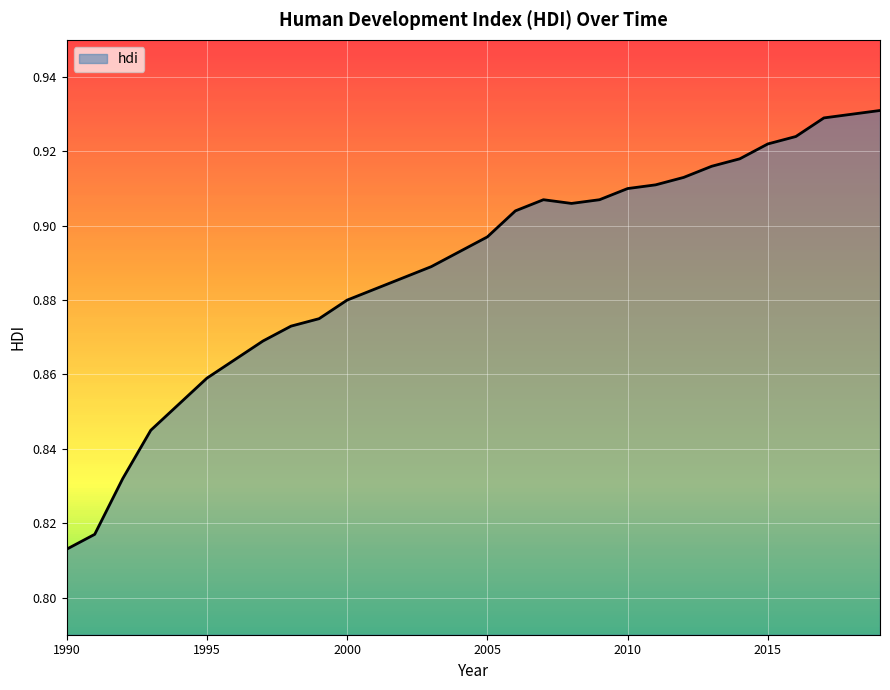

Reading left to right, extract all data points from this chart.

1990=0.8	1991=0.8	1992=0.8	1993=0.8	1994=0.9	1995=0.9	1996=0.9	1997=0.9	1998=0.9	1999=0.9	2000=0.9	2001=0.9	2002=0.9	2003=0.9	2004=0.9	2005=0.9	2006=0.9	2007=0.9	2008=0.9	2009=0.9	2010=0.9	2011=0.9	2012=0.9	2013=0.9	2014=0.9	2015=0.9	2016=0.9	2017=0.9	2018=0.9	2019=0.9